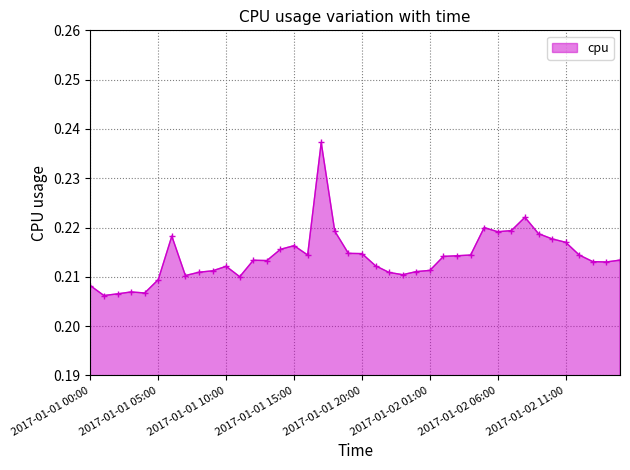

How many values are between 0 and 1?

40